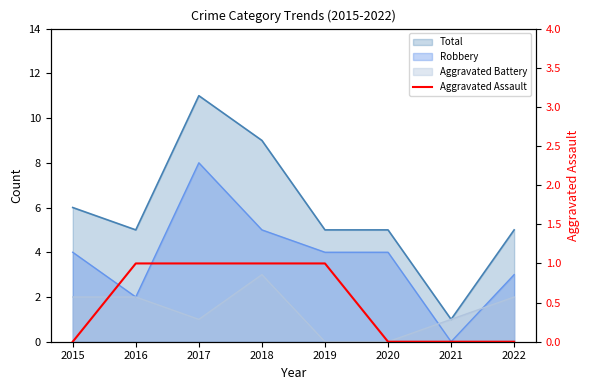

How many data points does each series have?

8